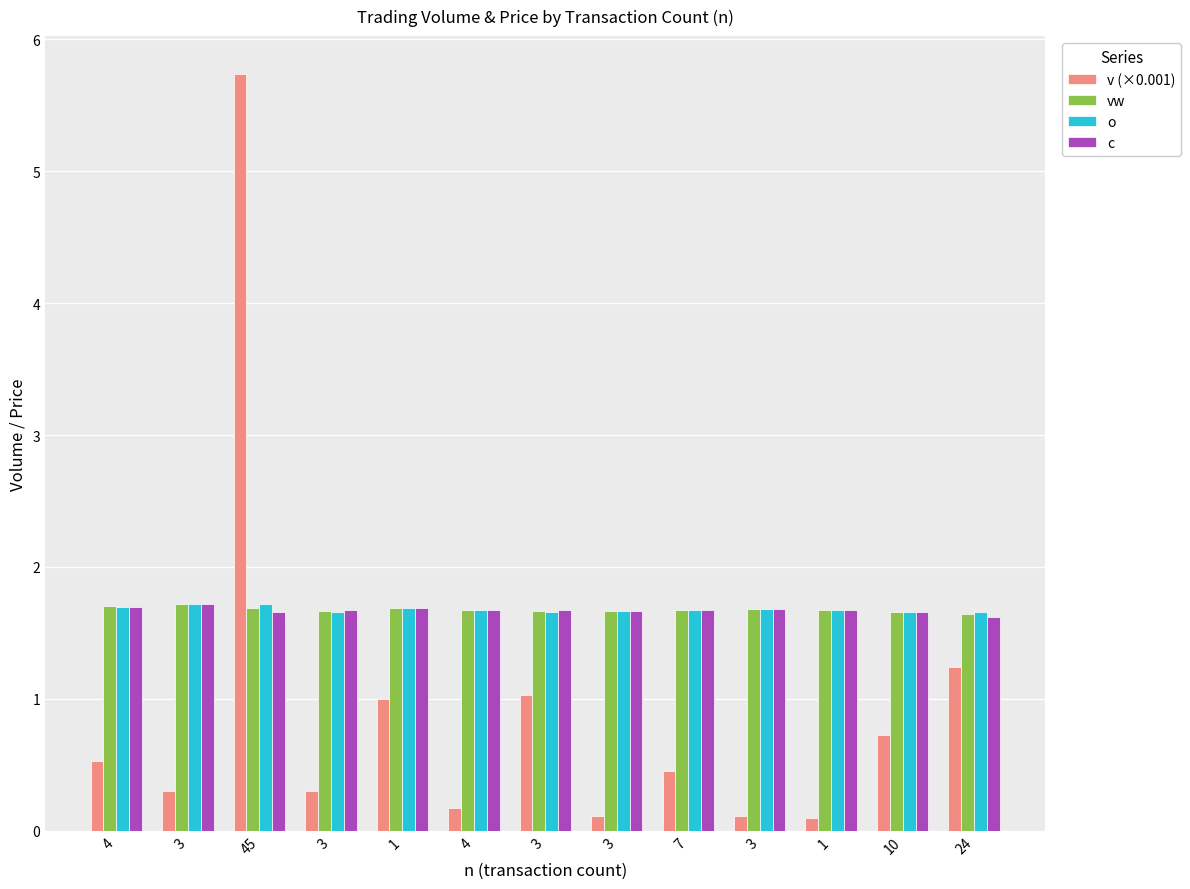

Between 10 and 3, which is larger?

10